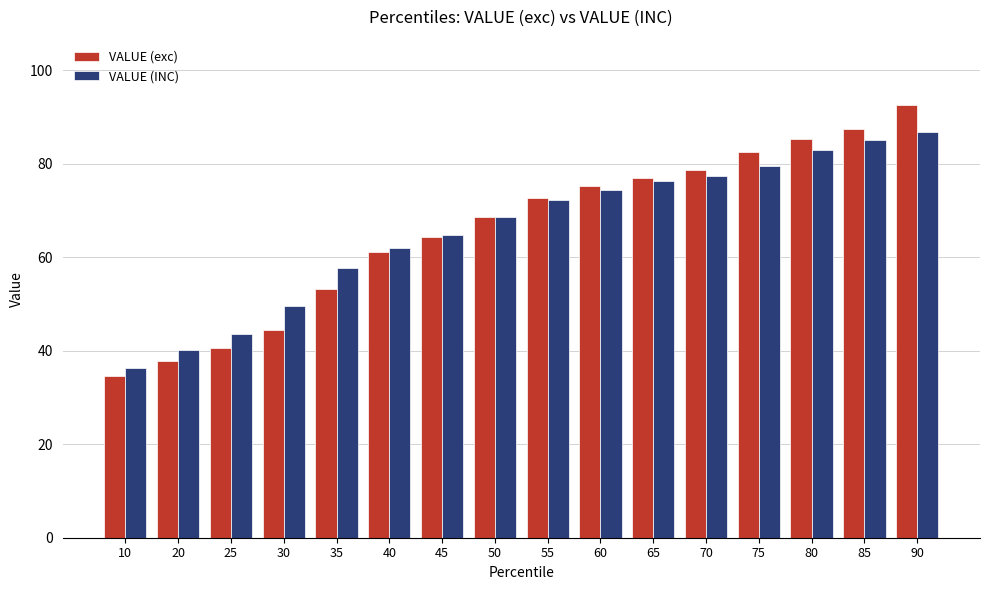

What are all the series names shown in the legend?

VALUE (exc), VALUE (INC)